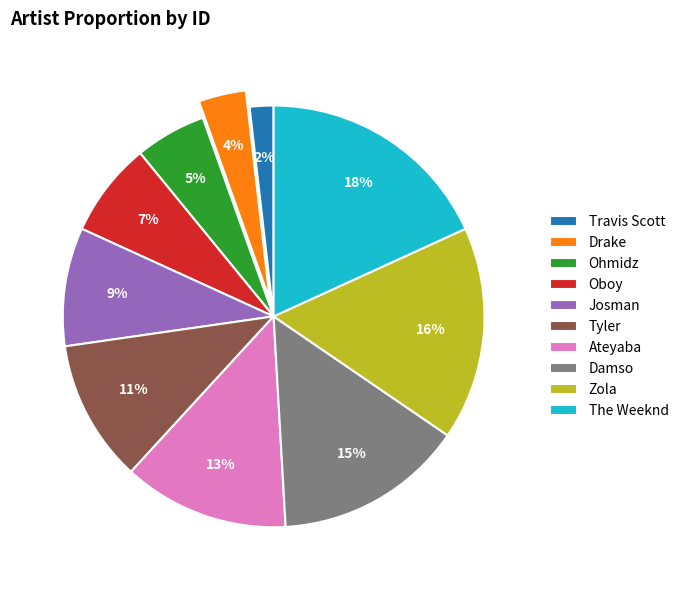

Count the number of slices in the pie.

10